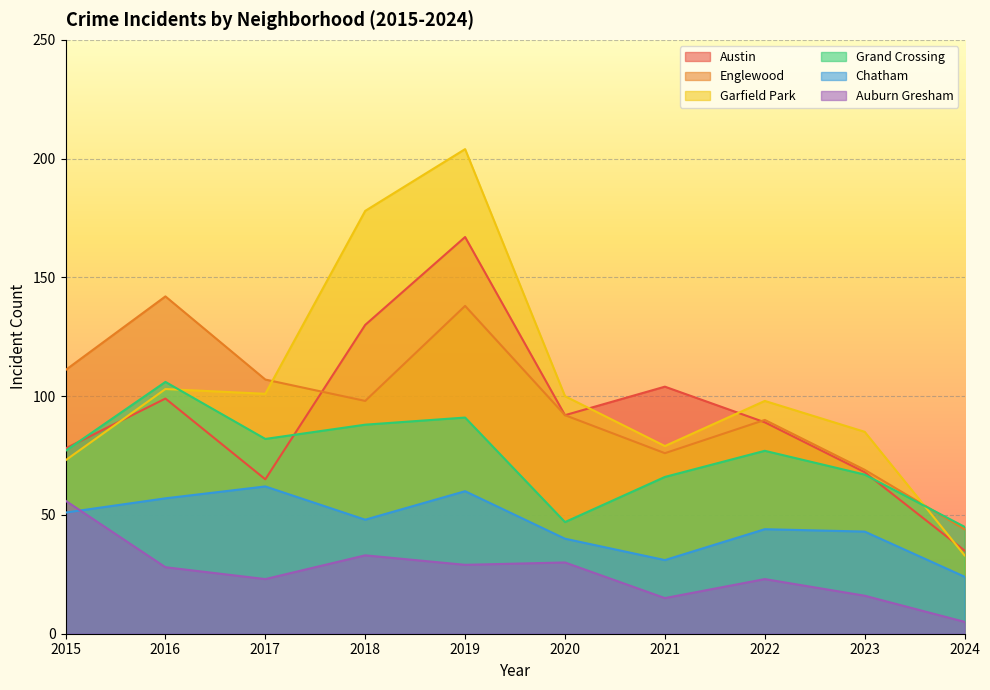

After their last crossing, which series has the higher values: Grand Crossing or Englewood?

Grand Crossing